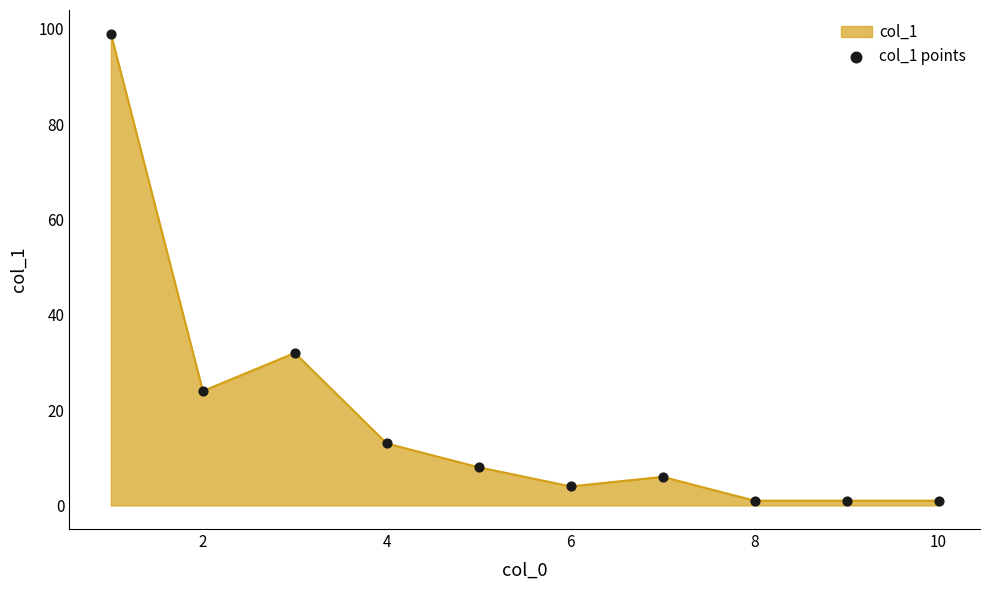

What is the greatest value displayed?

99